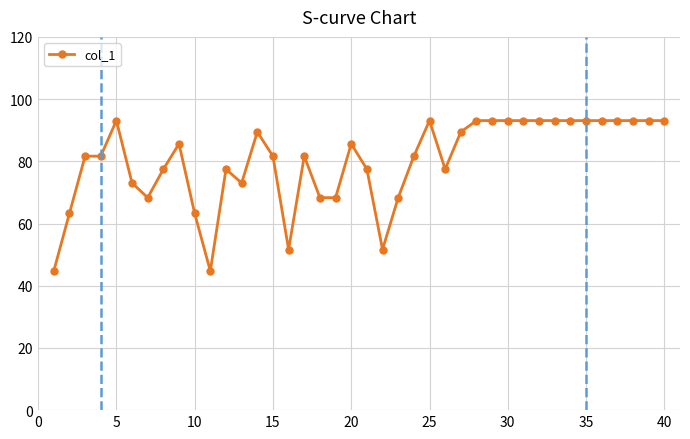

What is the difference between the second highest and minimum values?

48.4